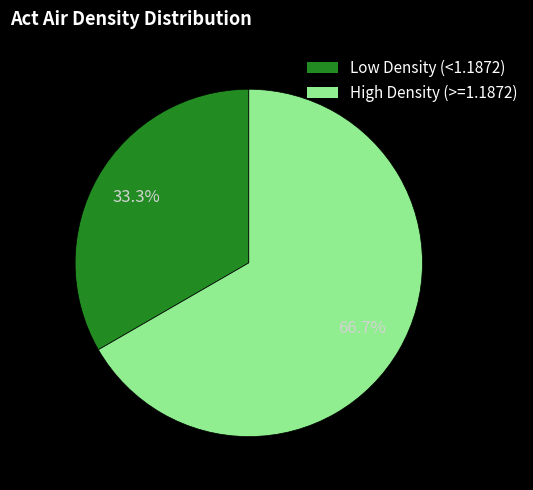

What is the ratio of the value at Low Density (<1.1872) to the value at High Density (>=1.1872)?

0.5